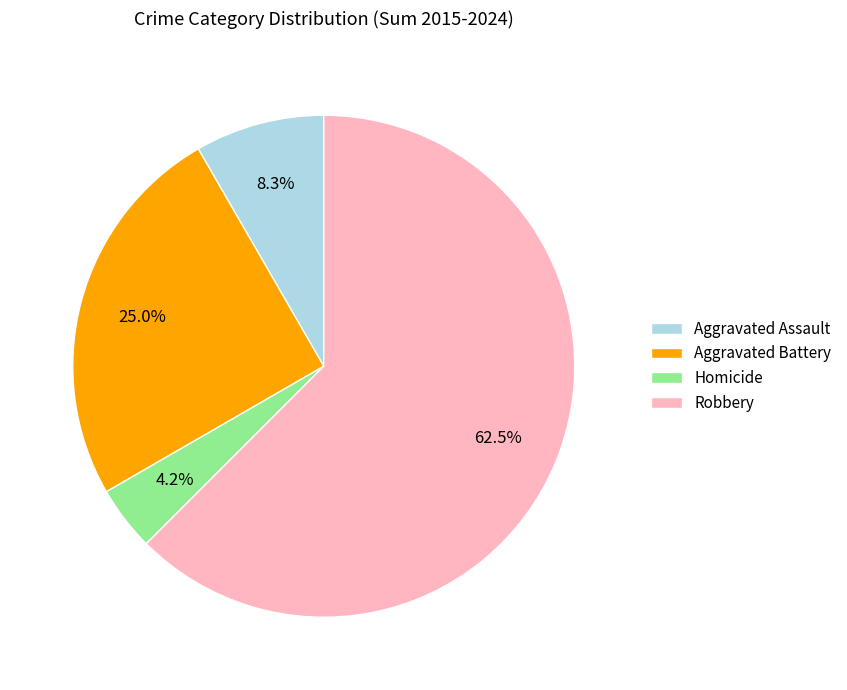

Combined, do Homicide and Aggravated Battery account for over 50%?

No